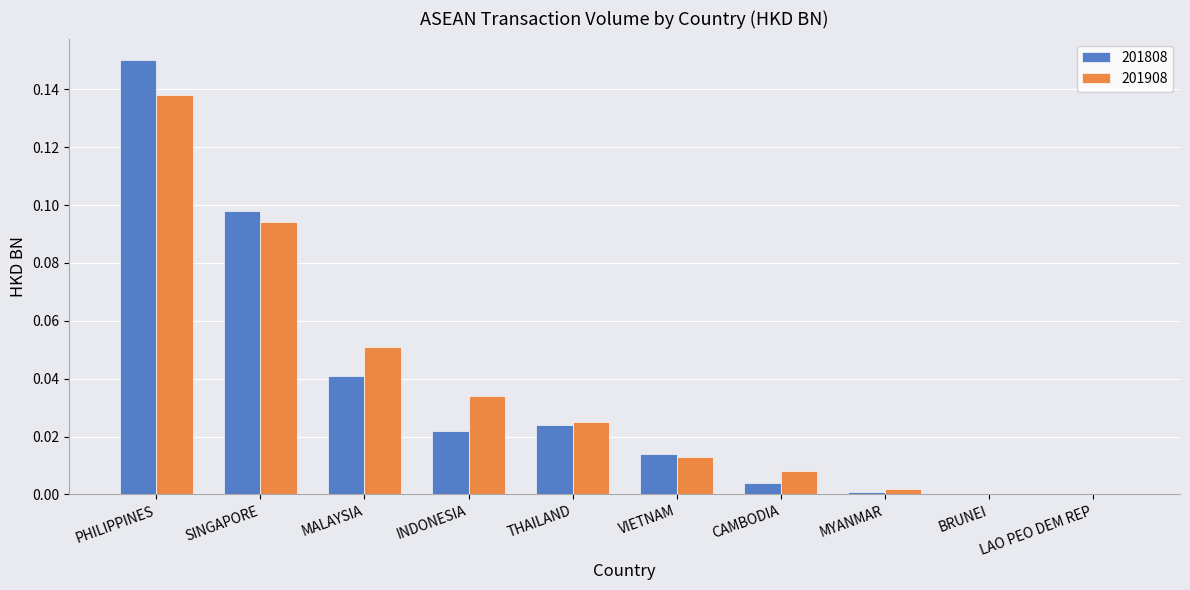

At which category is the sum across all series the highest?

PHILIPPINES